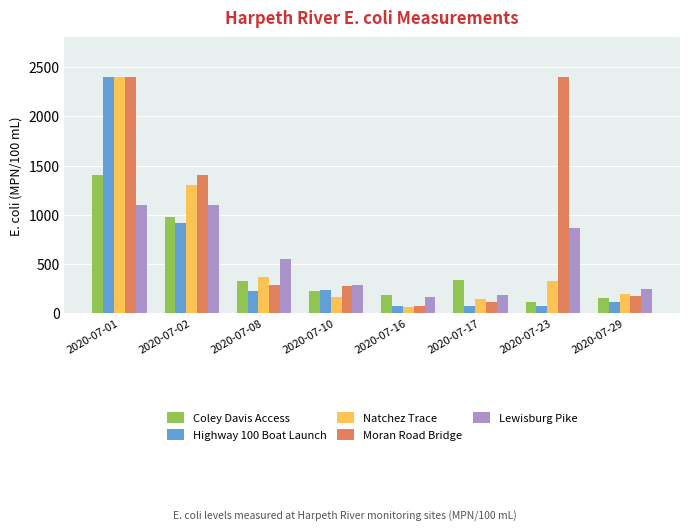

The value of Highway 100 Boat Launch at 2020-07-08 is 414. True or false?

False